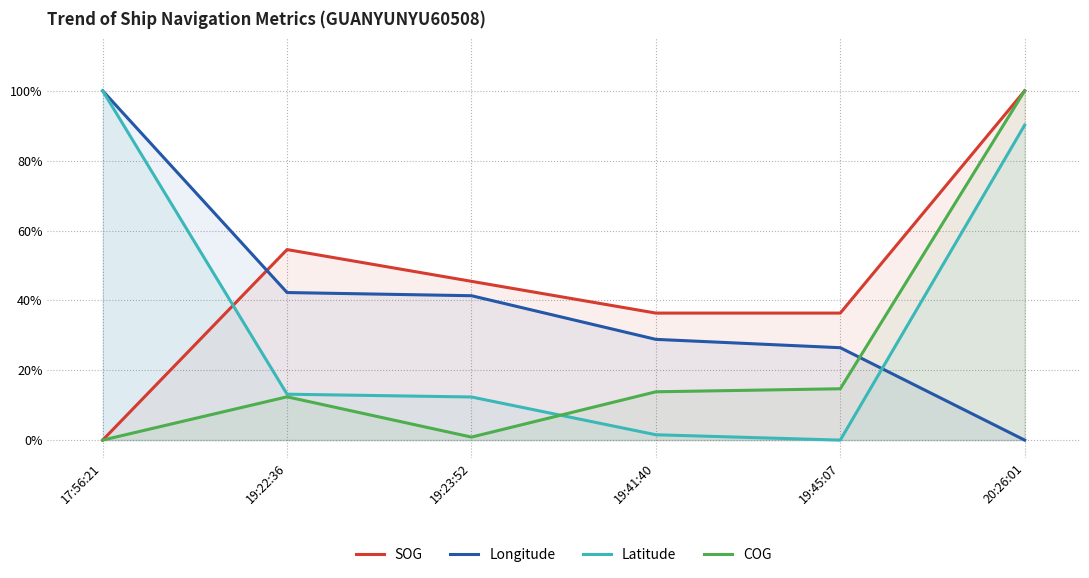

After their last crossing, which series has the higher values: Latitude or SOG?

SOG